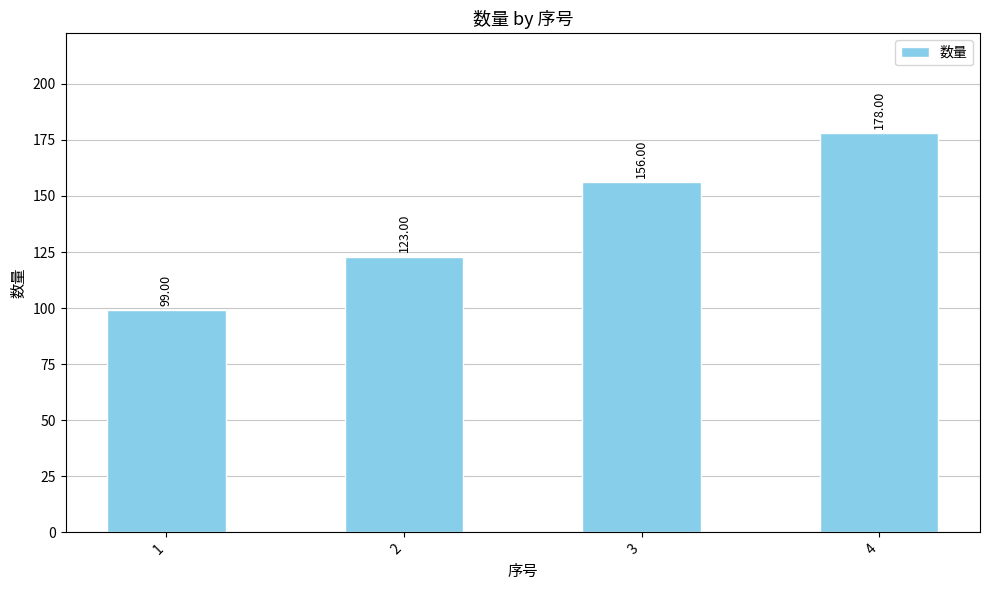

What is the average value?

139